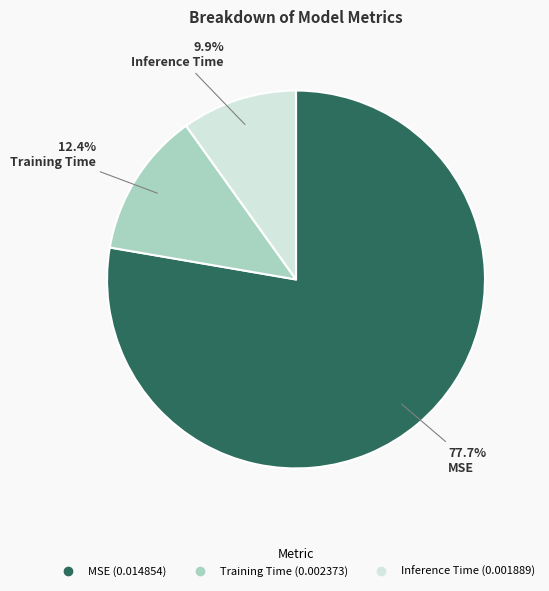

Count the number of slices in the pie.

3